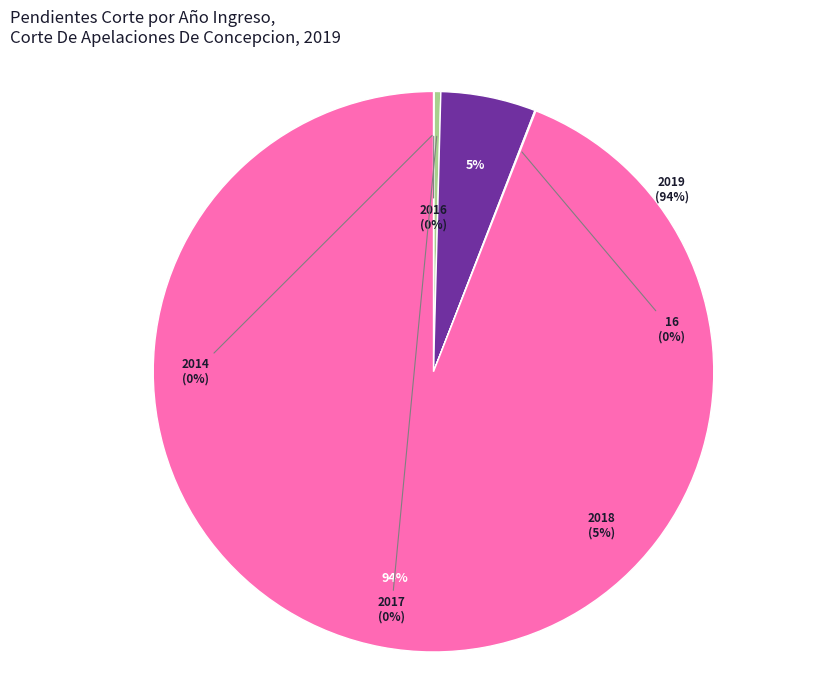

Count the number of slices in the pie.

6